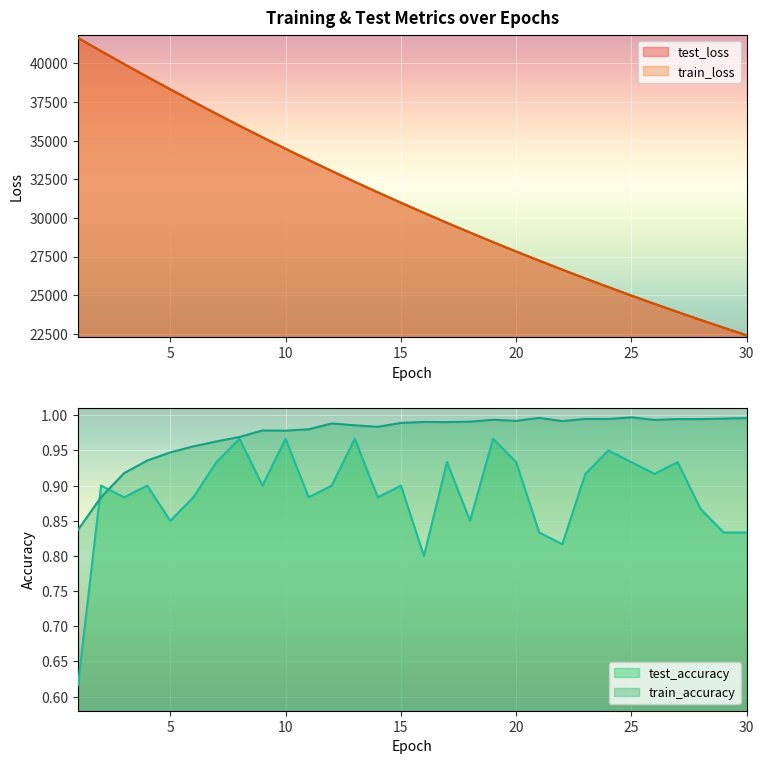

The test_accuracy series shows 0.3 at 27. True or false?

False